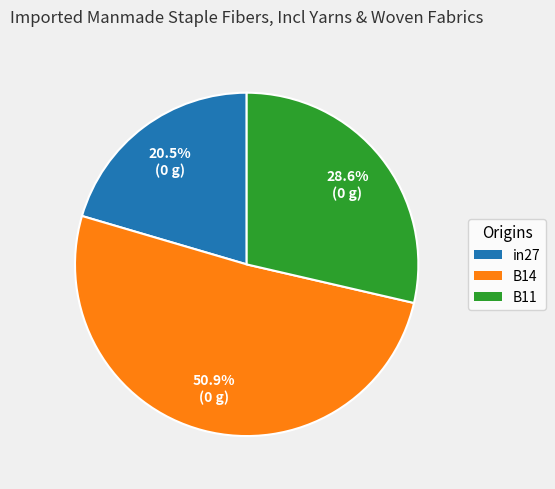

Which has a higher value, B11 or in27?

B11